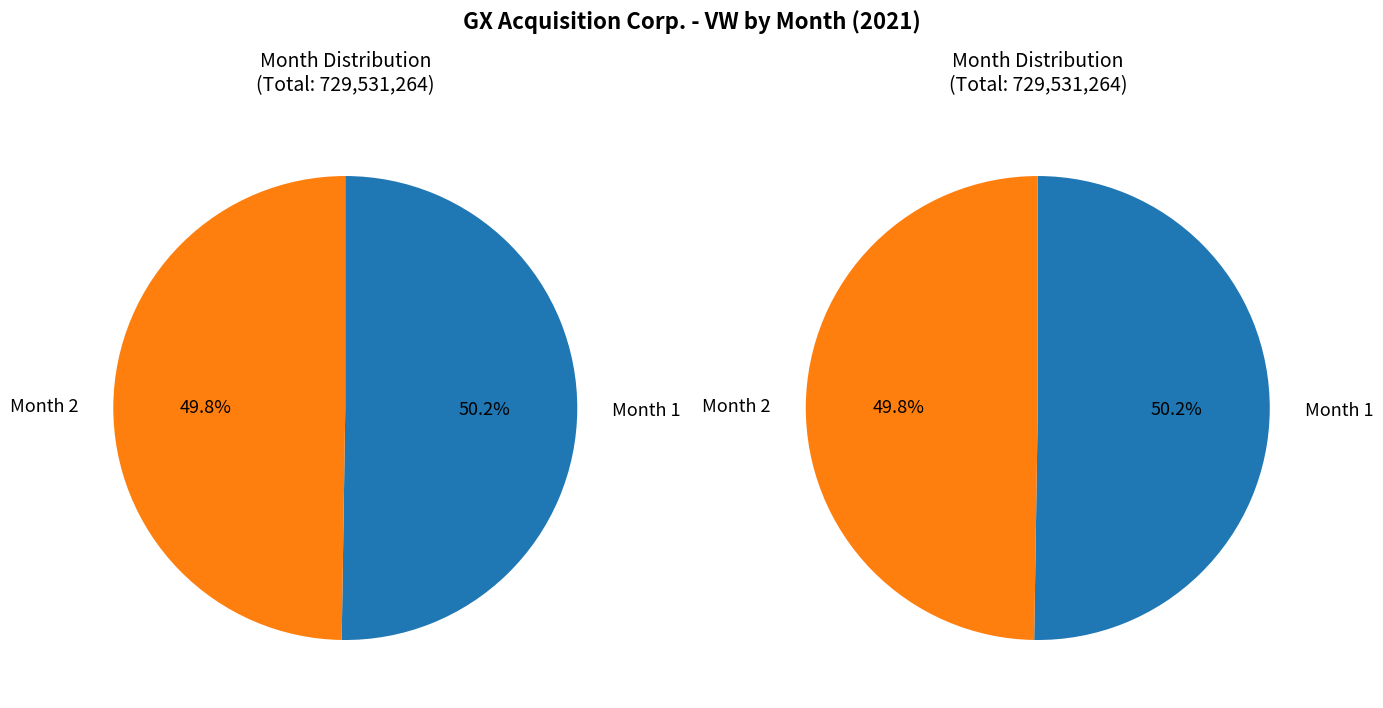

What portion of the pie excludes 2?

50.2%